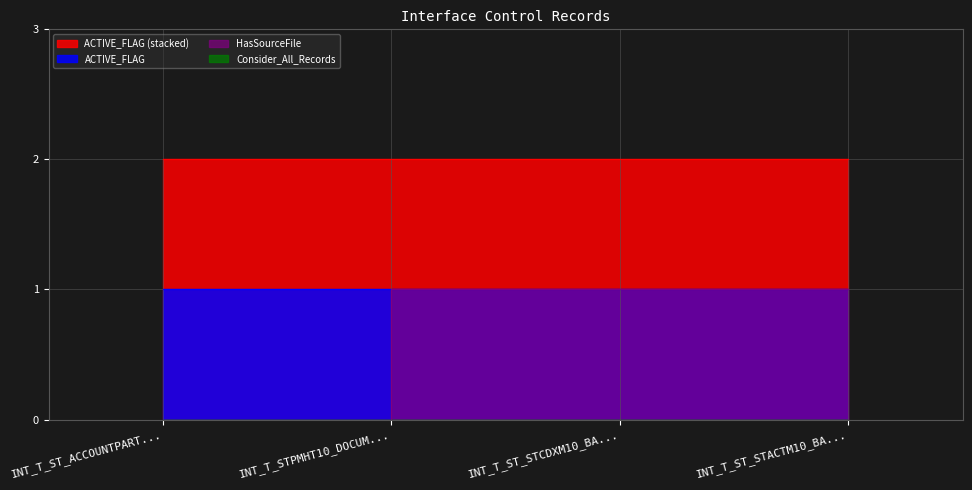

True or false: CTL_ID_numeric and Consider_All_Records cross at least once.

False